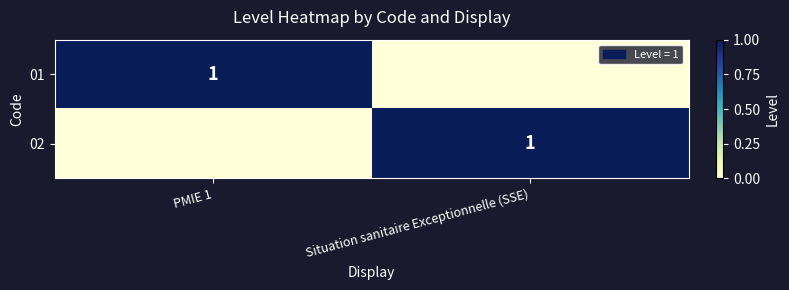

True or false: 02 has a value of 2 at Situation sanitaire Exceptionnelle (SSE).

False